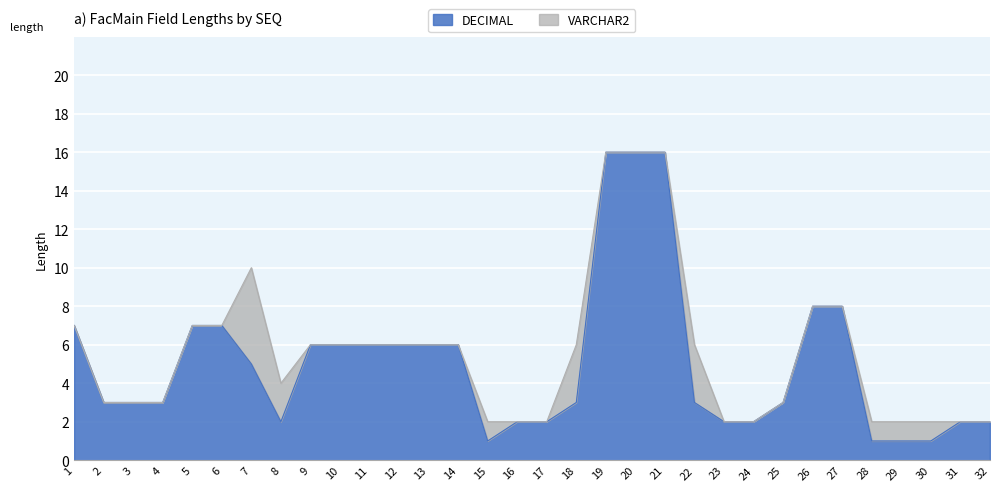

The DECIMAL series shows 2 at 17. True or false?

True